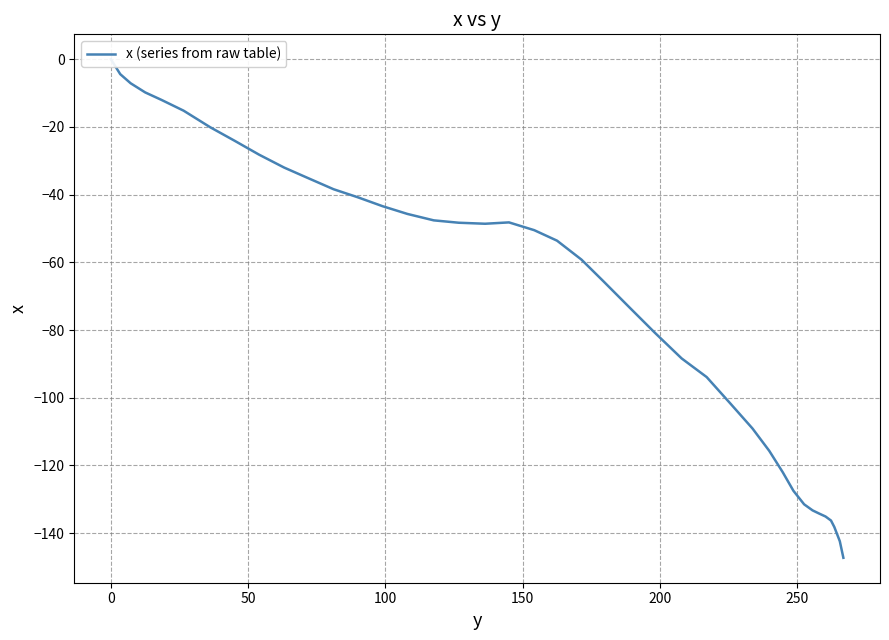

Reading left to right, list all the values displayed in this chart.

0.0	-4.4	-7.1	-9.8	-12.0	-15.2	-20.1	-24.1	-28.2	-32.0	-35.0	-38.4	-40.8	-43.4	-45.7	-47.6	-48.3	-48.6	-48.2	-50.5	-53.6	-59.2	-65.6	-73.5	-80.7	-88.4	-93.9	-101.5	-109.1	-115.7	-122.0	-127.5	-131.5	-133.3	-134.2	-135.1	-136.3	-138.2	-142.4	-147.3